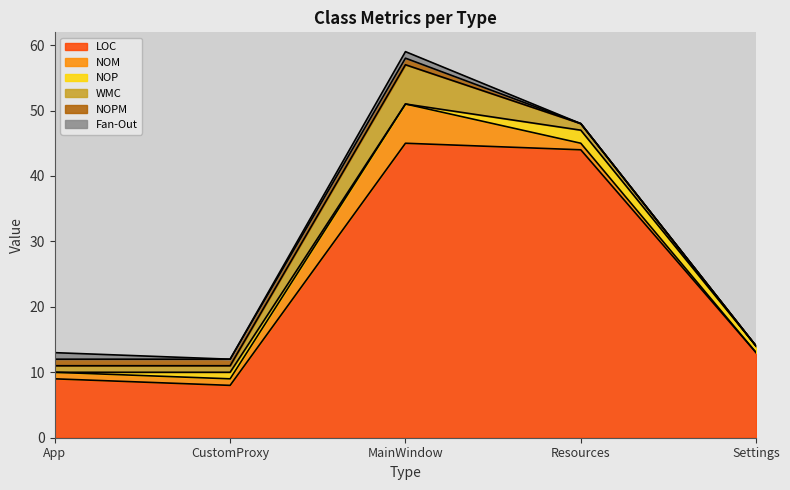

What is the label of the 5th point from the right?

App